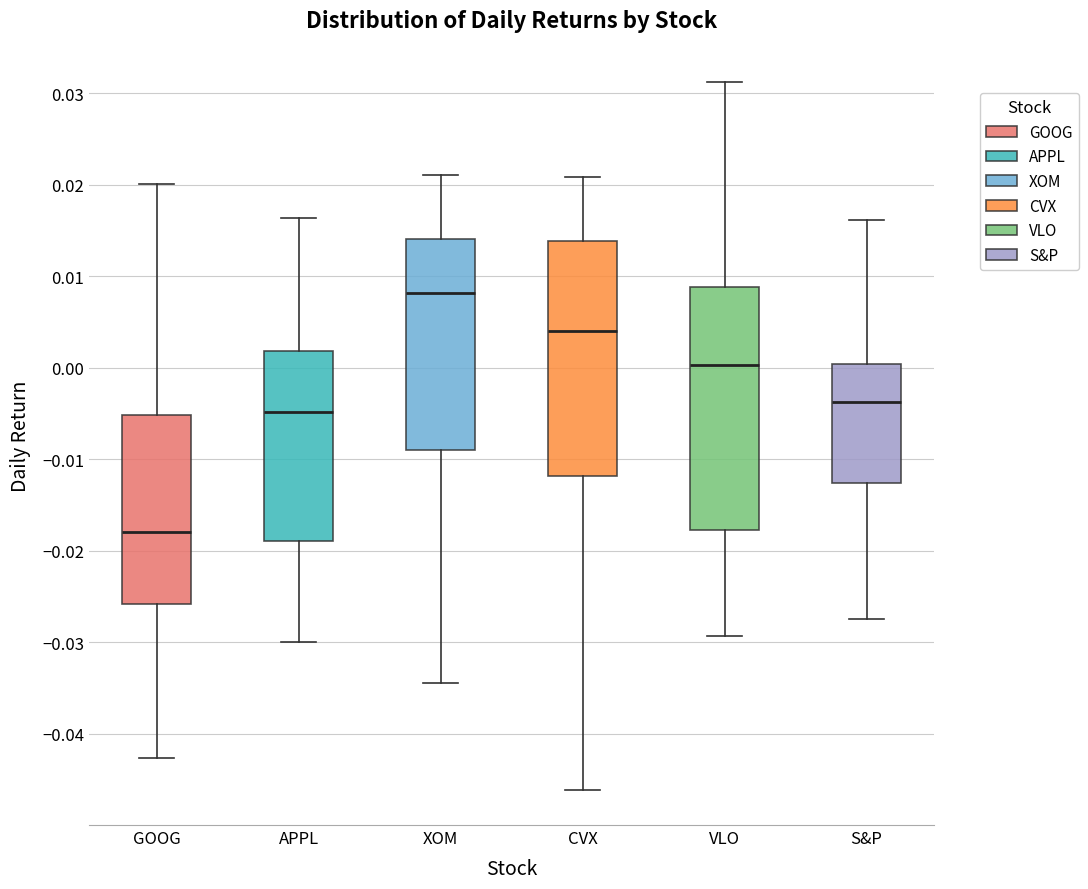

Reading left to right, read every box against the y-axis: the position of its median line, the range the box covers, and the ends of its whiskers. The values are not printed on the chart, so give them approximately, as read against the axis.

GOOG: median -0.018, box -0.026 to -0.005, whiskers -0.043 to 0.020
APPL: median -0.005, box -0.019 to 0.002, whiskers -0.030 to 0.016
XOM: median 0.008, box -0.009 to 0.014, whiskers -0.034 to 0.021
CVX: median 0.004, box -0.012 to 0.014, whiskers -0.046 to 0.021
VLO: median 0.000, box -0.018 to 0.009, whiskers -0.029 to 0.031
S&P: median -0.004, box -0.013 to 0.000, whiskers -0.027 to 0.016